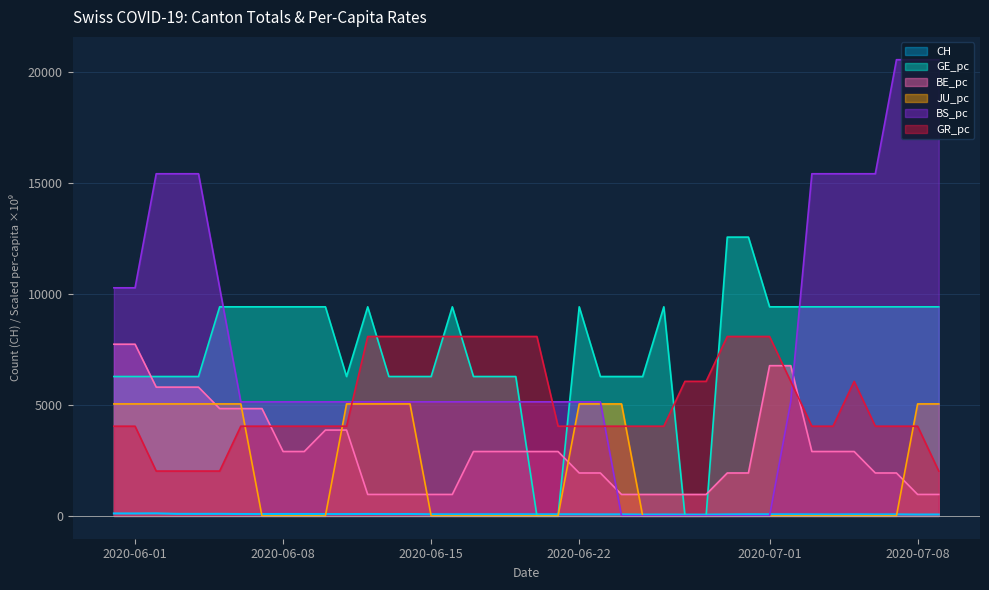

What is the difference between the maximum and second lowest values in the BS_pc series?

20537.5